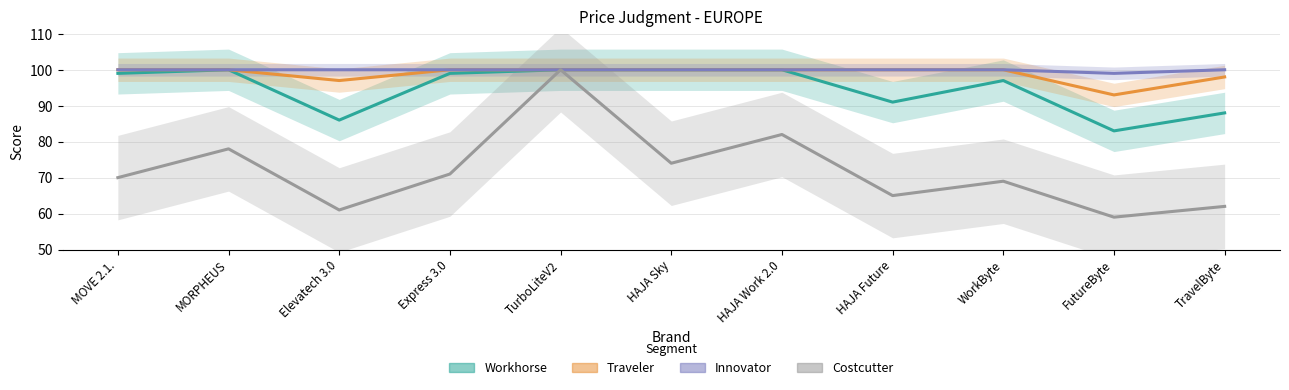

What is the sum of all Innovator values?

1099